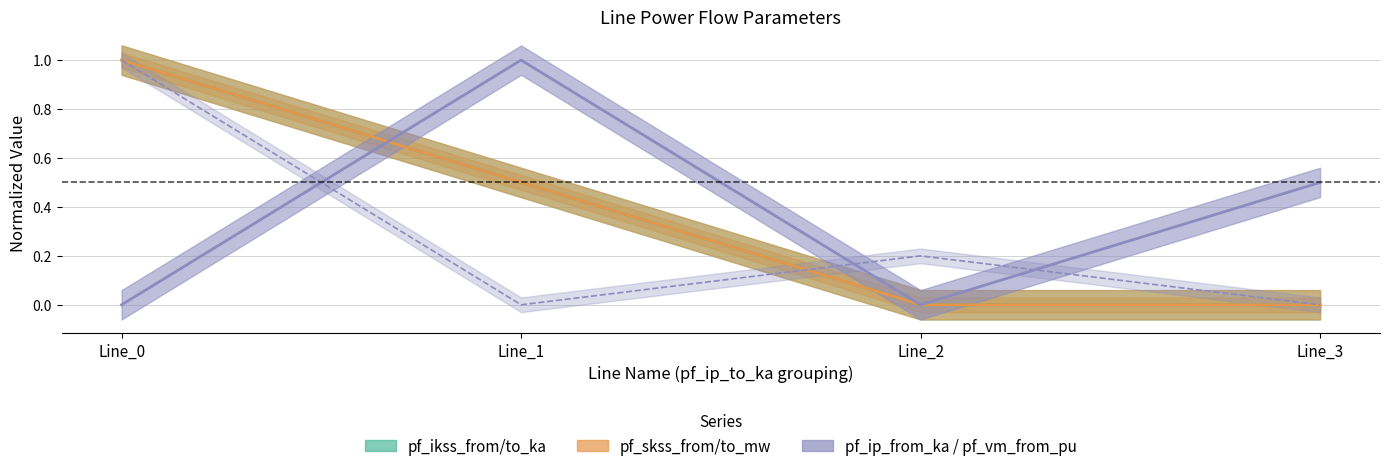

How many data points in pf_vm_from_pu are above 0?

2